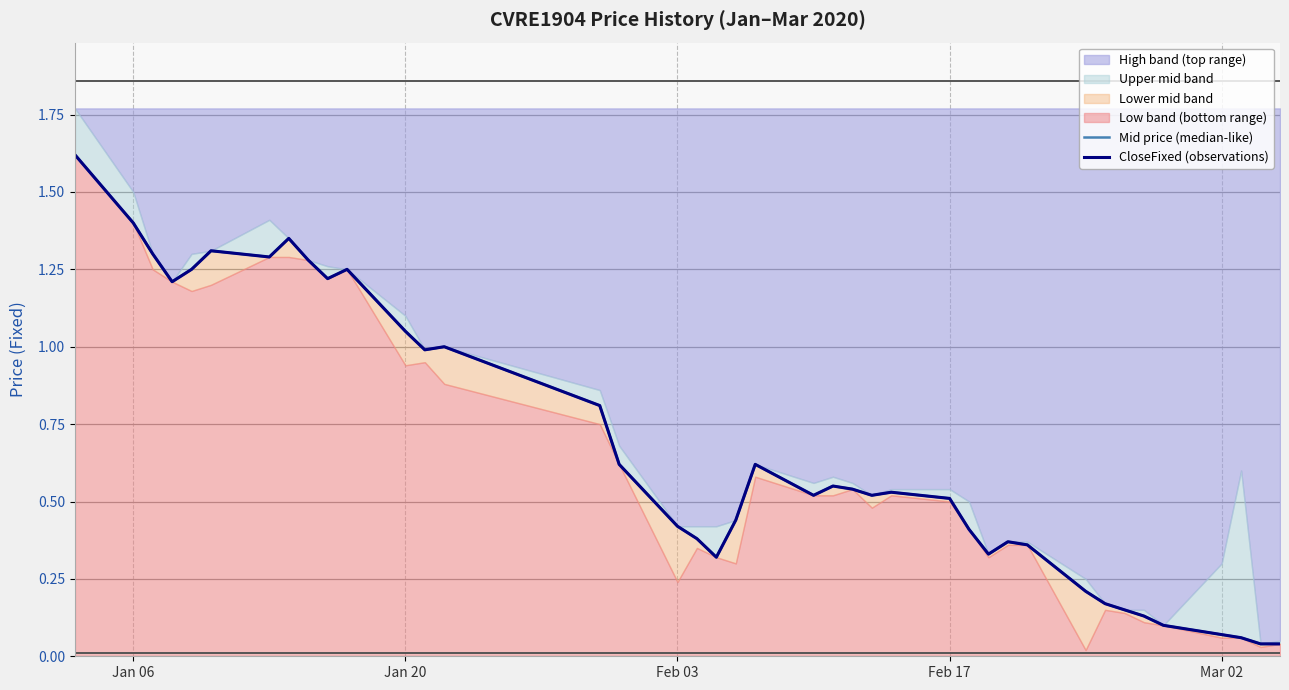

How many interior local valleys does the Mid price (median-like) series have?

8